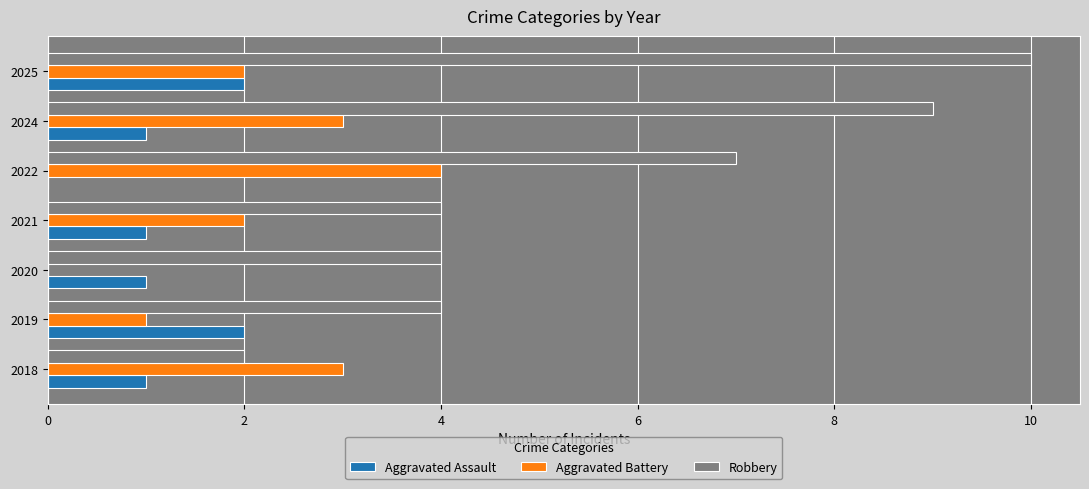

What is the maximum value for Robbery?

10